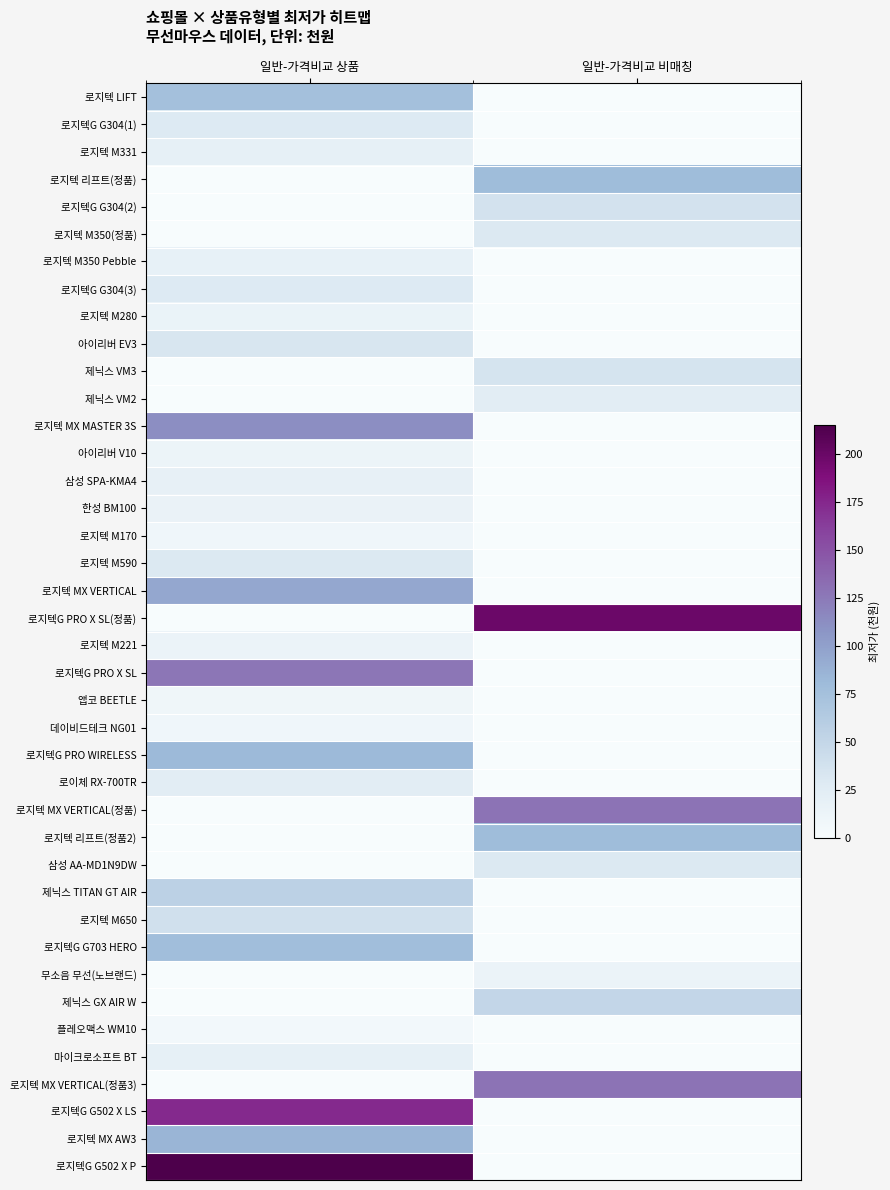

Reading right to left, transcribe all the data shown in this chart.

로지텍 LIFT: 일반-가격비교 비매칭=0.0	일반-가격비교 상품=74.9
로지텍G G304(1): 일반-가격비교 비매칭=0.0	일반-가격비교 상품=28.7
로지텍 M331: 일반-가격비교 비매칭=0.0	일반-가격비교 상품=20.0
로지텍 리프트(정품): 일반-가격비교 비매칭=79.0	일반-가격비교 상품=0.0
로지텍G G304(2): 일반-가격비교 비매칭=37.0	일반-가격비교 상품=0.0
로지텍 M350(정품): 일반-가격비교 비매칭=29.8	일반-가격비교 상품=0.0
로지텍 M350 Pebble: 일반-가격비교 비매칭=0.0	일반-가격비교 상품=17.8
로지텍G G304(3): 일반-가격비교 비매칭=0.0	일반-가격비교 상품=29.2
로지텍 M280: 일반-가격비교 비매칭=0.0	일반-가격비교 상품=14.5
아이리버 EV3: 일반-가격비교 비매칭=0.0	일반-가격비교 상품=32.9
제닉스 VM3: 일반-가격비교 비매칭=35.8	일반-가격비교 상품=0.0
제닉스 VM2: 일반-가격비교 비매칭=24.8	일반-가격비교 상품=0.0
로지텍 MX MASTER 3S: 일반-가격비교 비매칭=0.0	일반-가격비교 상품=112.0
아이리버 V10: 일반-가격비교 비매칭=0.0	일반-가격비교 상품=12.9
삼성 SPA-KMA4: 일반-가격비교 비매칭=0.0	일반-가격비교 상품=18.7
한성 BM100: 일반-가격비교 비매칭=0.0	일반-가격비교 상품=15.9
로지텍 M170: 일반-가격비교 비매칭=0.0	일반-가격비교 상품=8.7
로지텍 M590: 일반-가격비교 비매칭=0.0	일반-가격비교 상품=30.2
로지텍 MX VERTICAL: 일반-가격비교 비매칭=0.0	일반-가격비교 상품=95.1
로지텍G PRO X SL(정품): 일반-가격비교 비매칭=199.0	일반-가격비교 상품=0.0
로지텍 M221: 일반-가격비교 비매칭=0.0	일반-가격비교 상품=13.8
로지텍G PRO X SL: 일반-가격비교 비매칭=0.0	일반-가격비교 상품=127.0
앱코 BEETLE: 일반-가격비교 비매칭=0.0	일반-가격비교 상품=9.9
데이비드테크 NG01: 일반-가격비교 비매칭=0.0	일반-가격비교 상품=8.9
로지텍G PRO WIRELESS: 일반-가격비교 비매칭=0.0	일반-가격비교 상품=82.0
로이체 RX-700TR: 일반-가격비교 비매칭=0.0	일반-가격비교 상품=24.9
로지텍 MX VERTICAL(정품): 일반-가격비교 비매칭=129.0	일반-가격비교 상품=0.0
로지텍 리프트(정품2): 일반-가격비교 비매칭=79.0	일반-가격비교 상품=0.0
삼성 AA-MD1N9DW: 일반-가격비교 비매칭=29.9	일반-가격비교 상품=0.0
제닉스 TITAN GT AIR: 일반-가격비교 비매칭=0.0	일반-가격비교 상품=56.0
로지텍 M650: 일반-가격비교 비매칭=0.0	일반-가격비교 상품=40.0
로지텍G G703 HERO: 일반-가격비교 비매칭=0.0	일반-가격비교 상품=77.4
무소음 무선(노브랜드): 일반-가격비교 비매칭=13.9	일반-가격비교 상품=0.0
제닉스 GX AIR W: 일반-가격비교 비매칭=49.9	일반-가격비교 상품=0.0
플레오맥스 WM10: 일반-가격비교 비매칭=0.0	일반-가격비교 상품=5.3
마이크로소프트 BT: 일반-가격비교 비매칭=0.0	일반-가격비교 상품=19.9
로지텍 MX VERTICAL(정품3): 일반-가격비교 비매칭=129.0	일반-가격비교 상품=0.0
로지텍G G502 X LS: 일반-가격비교 비매칭=0.0	일반-가격비교 상품=173.7
로지텍 MX AW3: 일반-가격비교 비매칭=0.0	일반-가격비교 상품=84.8
로지텍G G502 X P: 일반-가격비교 비매칭=0.0	일반-가격비교 상품=215.0